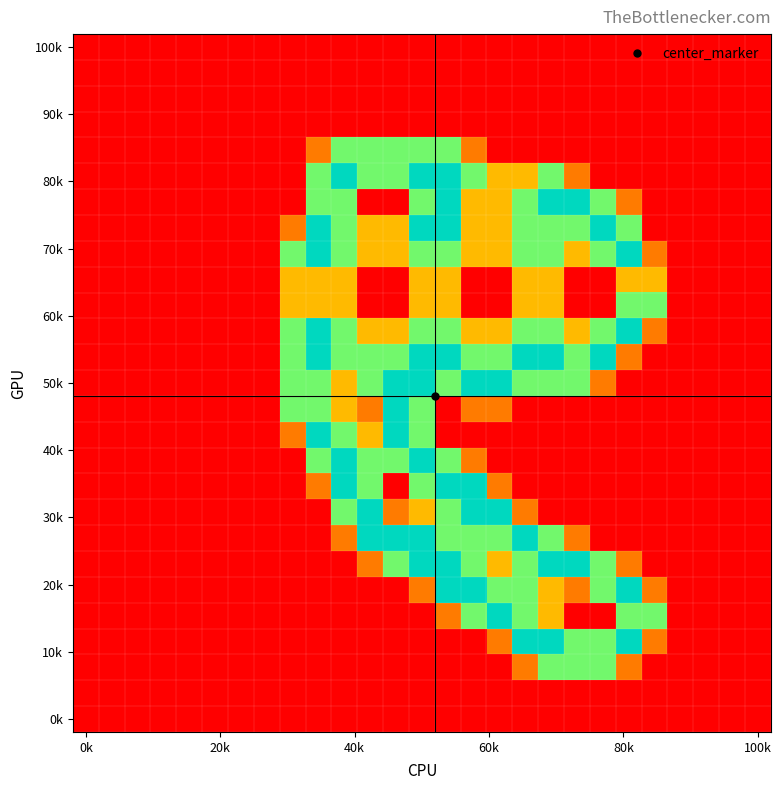

At which category is the sum across all series the highest?

13